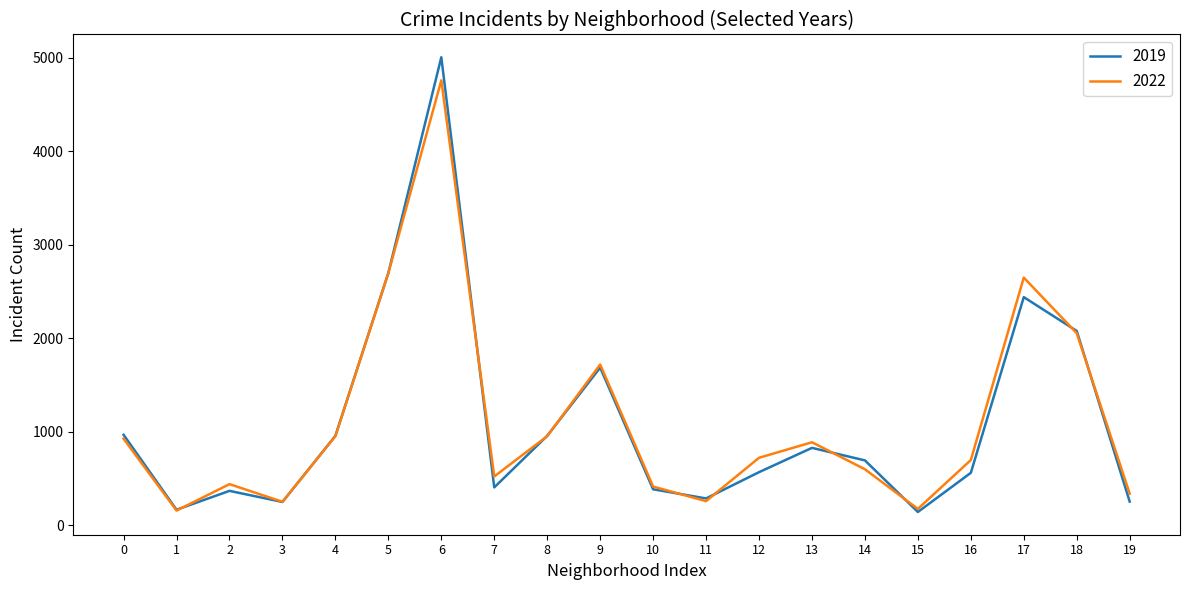

Rank the series by their maximum value, from highest to lowest.

2019, 2022